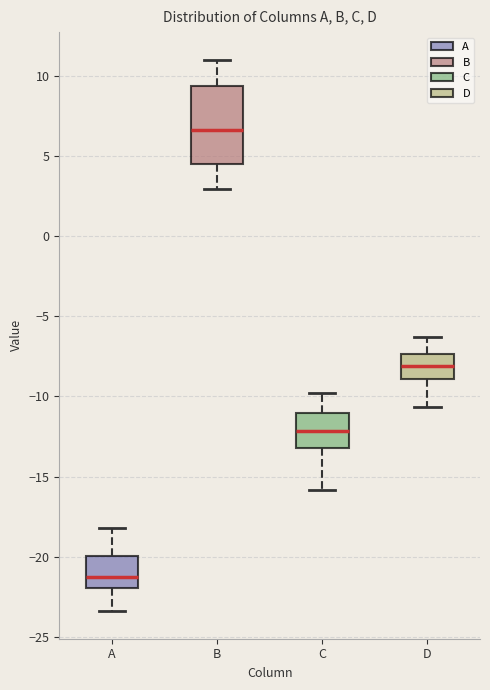

Which box is the tallest, from its lower edge to its upper edge?

B